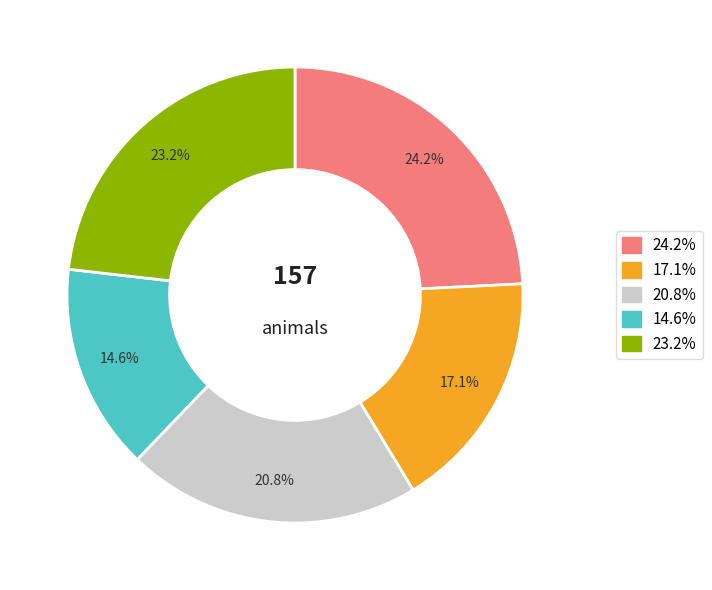

Count the number of slices in the pie.

5